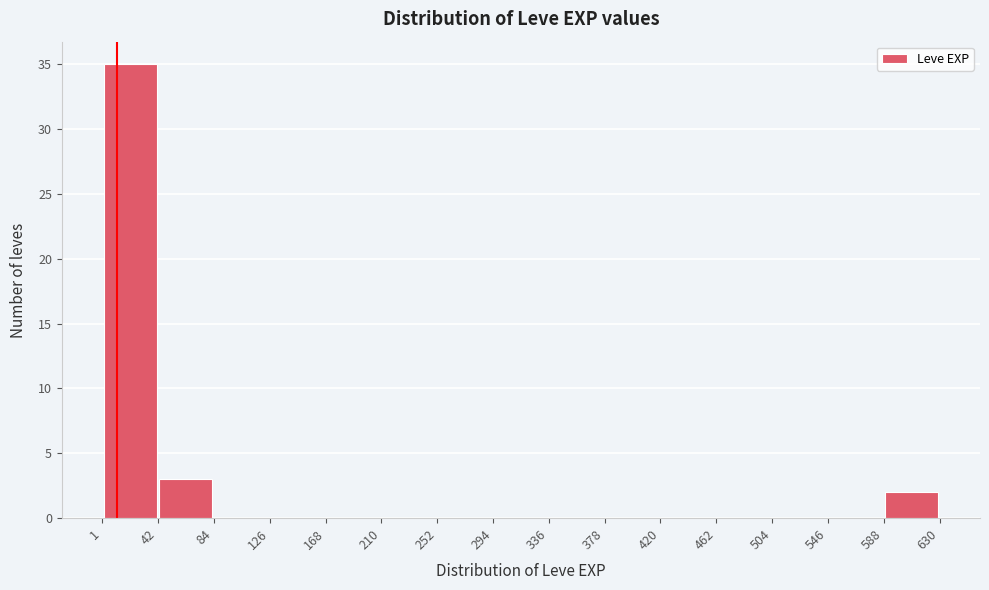

How tall is the bar that spans 42 to 84 on the x-axis? The values are not printed on the chart, so give them approximately, as read against the axis.

3